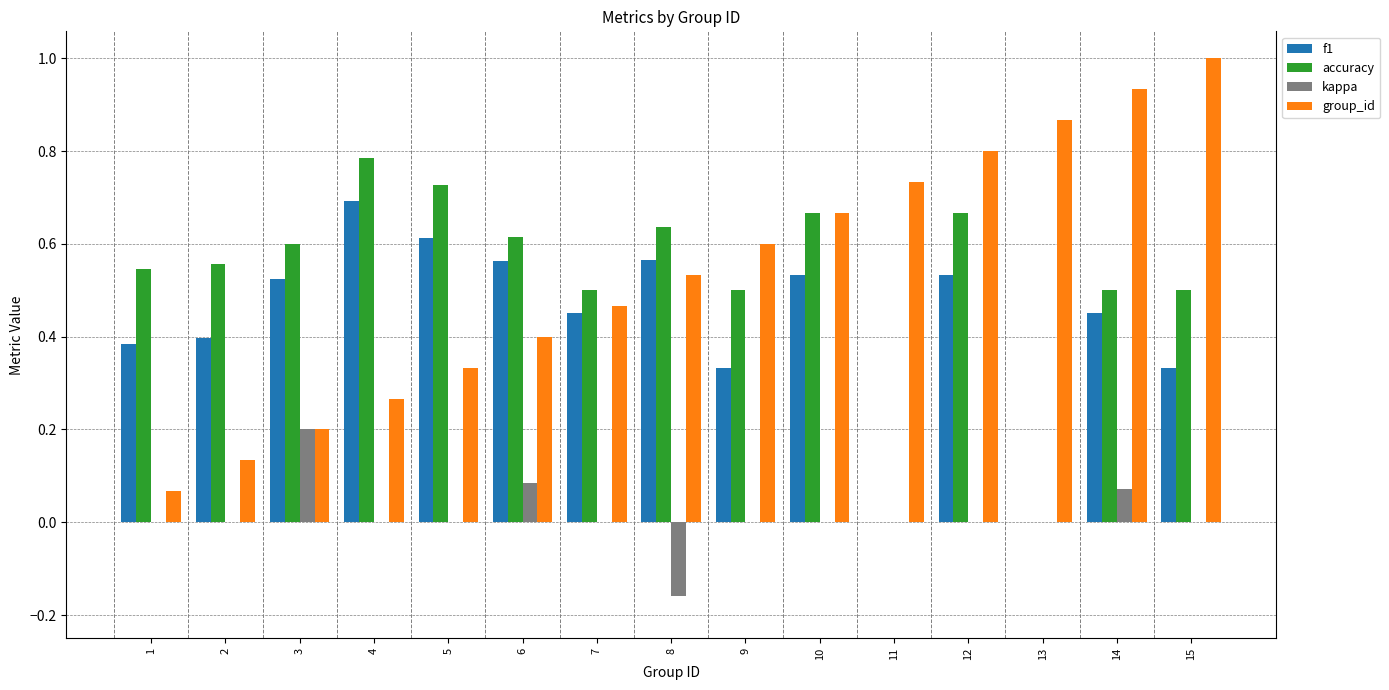

The accuracy series shows 0.8 at 1. True or false?

False